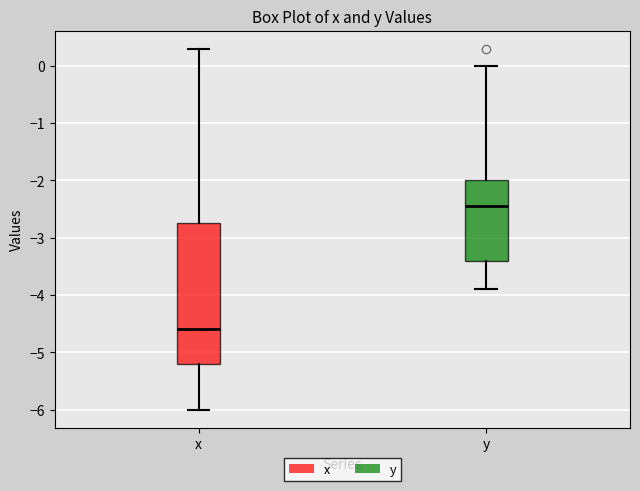

Where does the median line of the box for x sit on the y-axis? The values are not printed on the chart, so give them approximately, as read against the axis.

-4.6